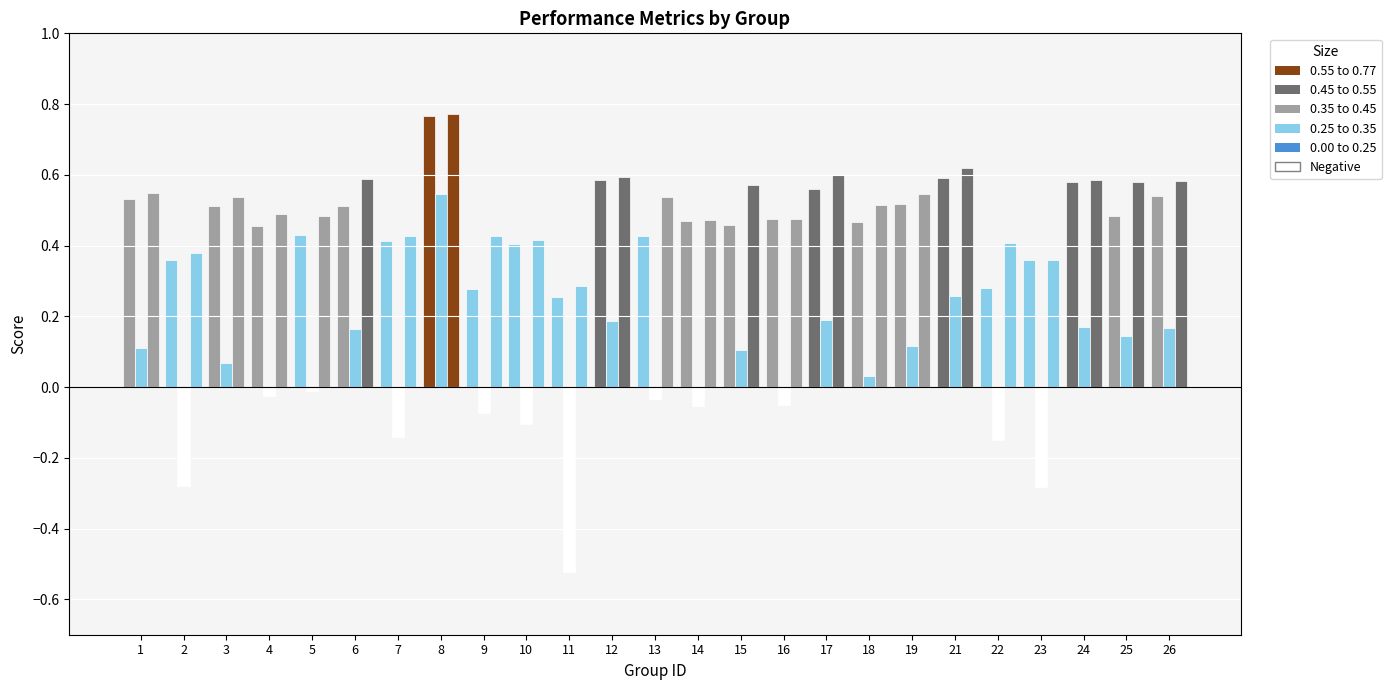

How many series are shown in this chart?

3